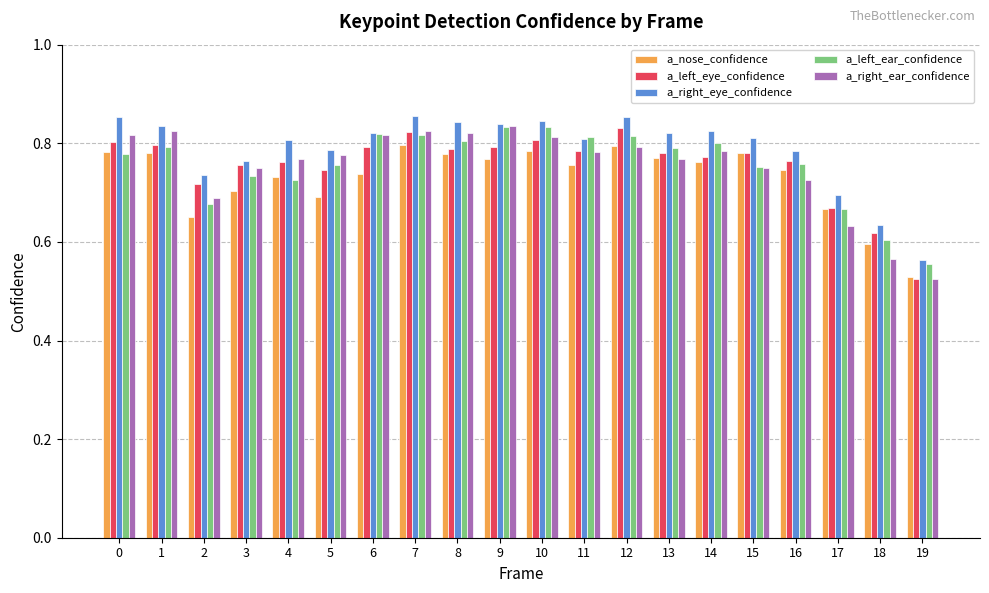

Which label corresponds to the smallest value in the chart?

19